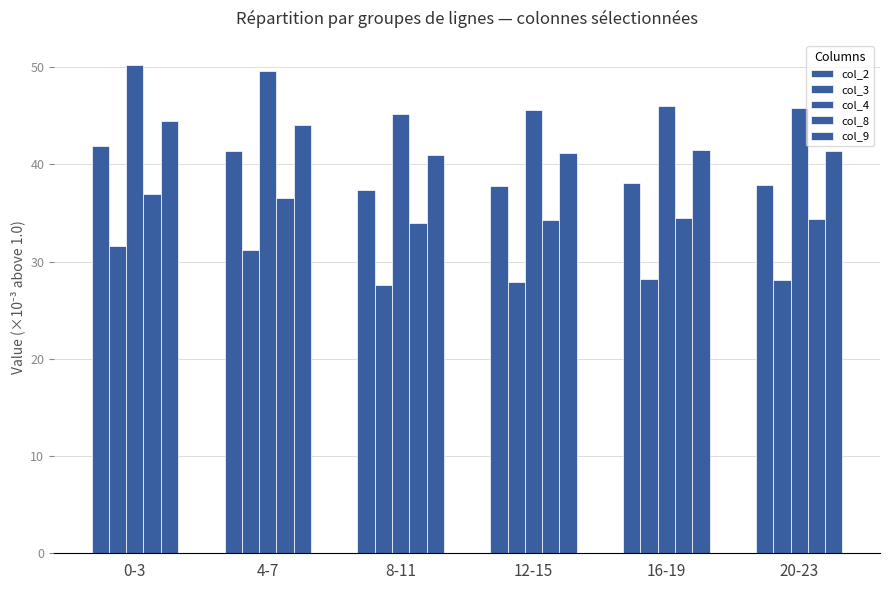

How many bars are there in each group?

5